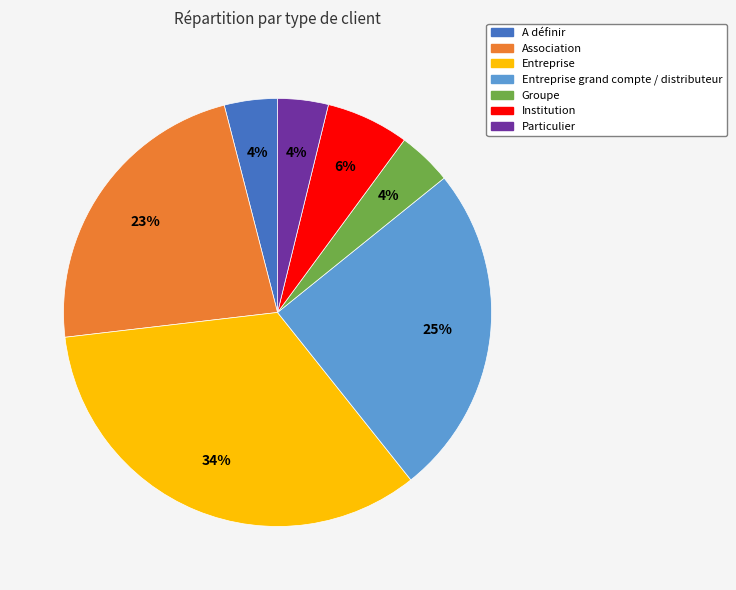

Is there a majority slice in this chart?

No